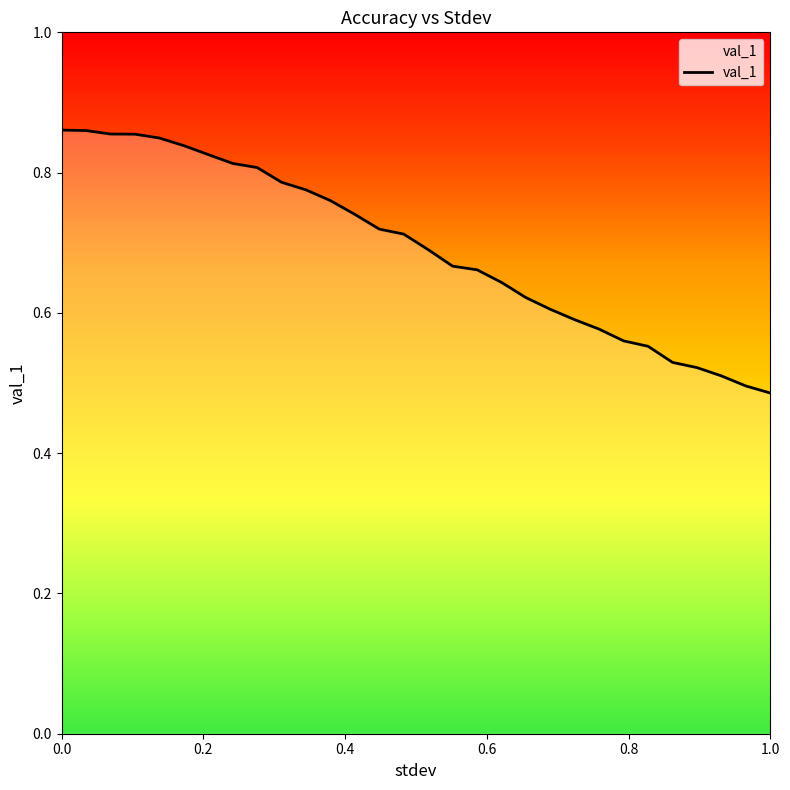

Reading left to right, list all the values displayed in this chart.

0.0=0.9	0.034482758620689655=0.9	0.06896551724137931=0.9	0.10344827586206896=0.9	0.13793103448275862=0.8	0.1724137931034483=0.8	0.20689655172413793=0.8	0.24137931034482757=0.8	0.27586206896551724=0.8	0.3103448275862069=0.8	0.3448275862068966=0.8	0.3793103448275862=0.8	0.41379310344827586=0.7	0.4482758620689655=0.7	0.48275862068965514=0.7	0.5172413793103449=0.7	0.5517241379310345=0.7	0.5862068965517241=0.7	0.6206896551724138=0.6	0.6551724137931034=0.6	0.6896551724137931=0.6	0.7241379310344828=0.6	0.7586206896551724=0.6	0.7931034482758621=0.6	0.8275862068965517=0.6	0.8620689655172413=0.5	0.896551724137931=0.5	0.9310344827586207=0.5	0.9655172413793103=0.5	1.0=0.5